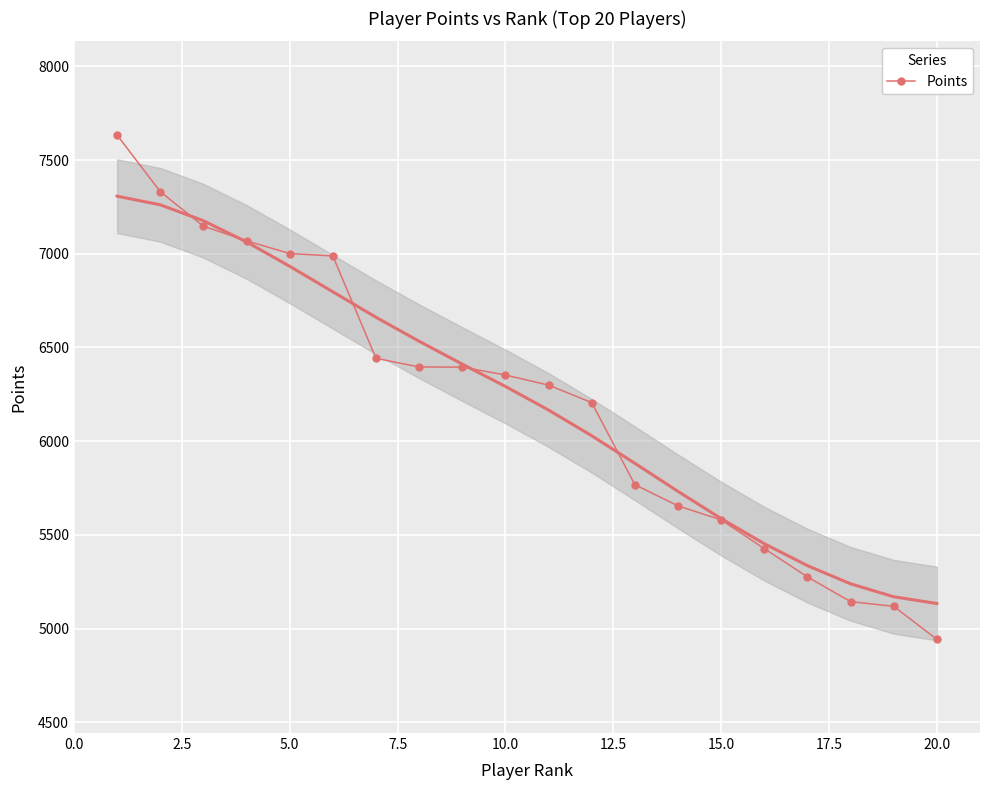

The value of Points at 10.0 is 10700. True or false?

False